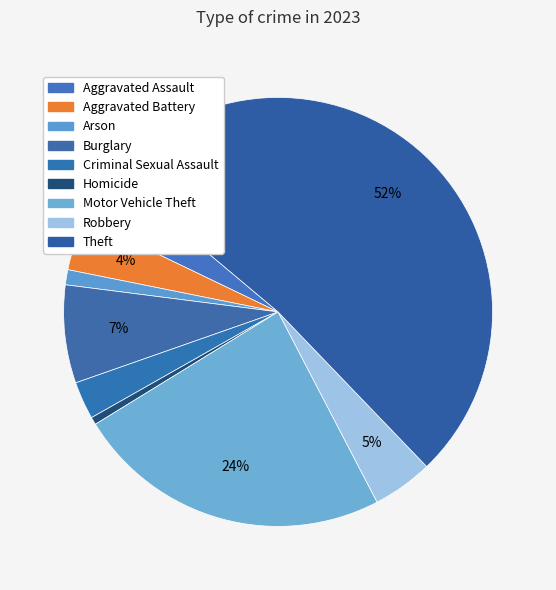

Count the number of slices in the pie.

9